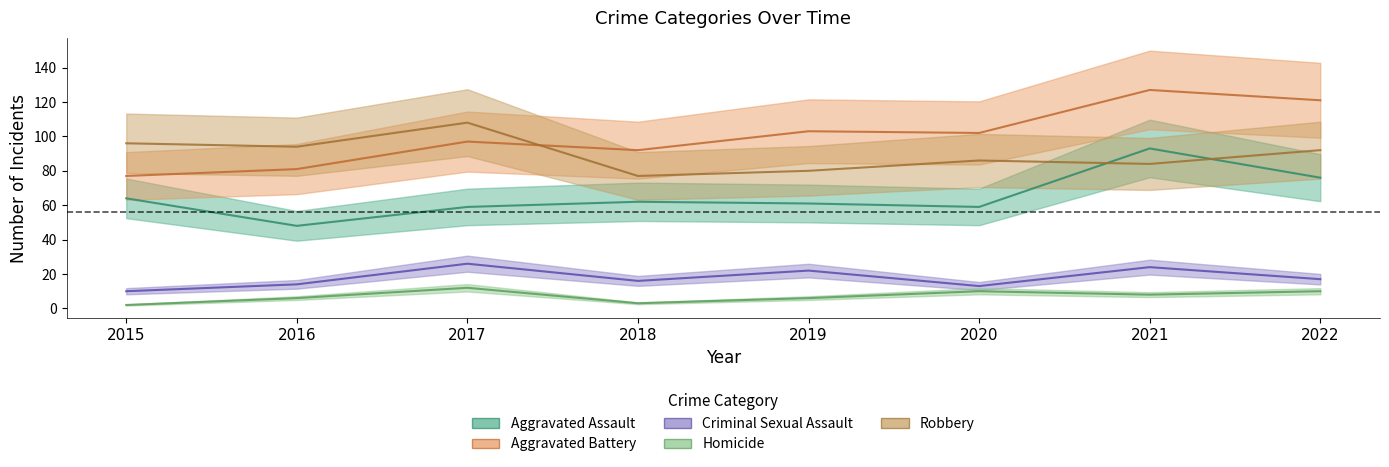

True or false: Homicide has more than 2 points higher than both neighbors.

False